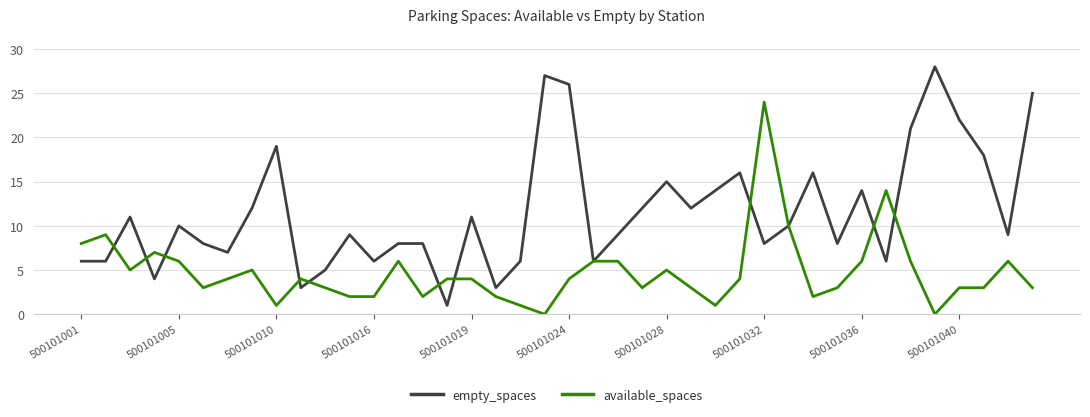

True or false: empty_spaces has more than 2 points higher than both neighbors.

True